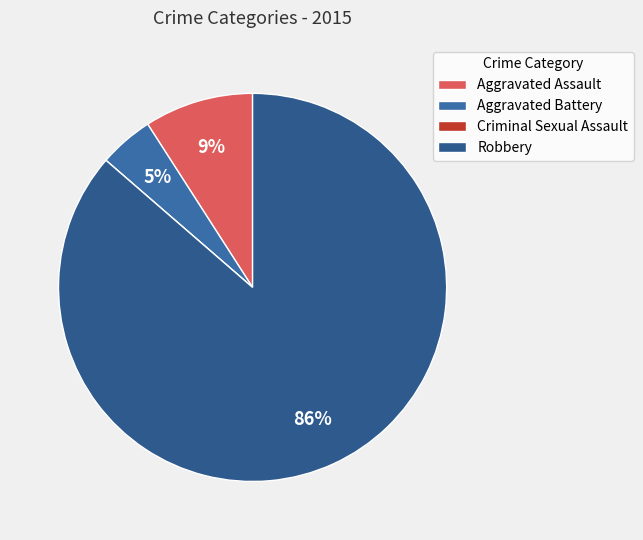

How many segments does this pie chart have?

4